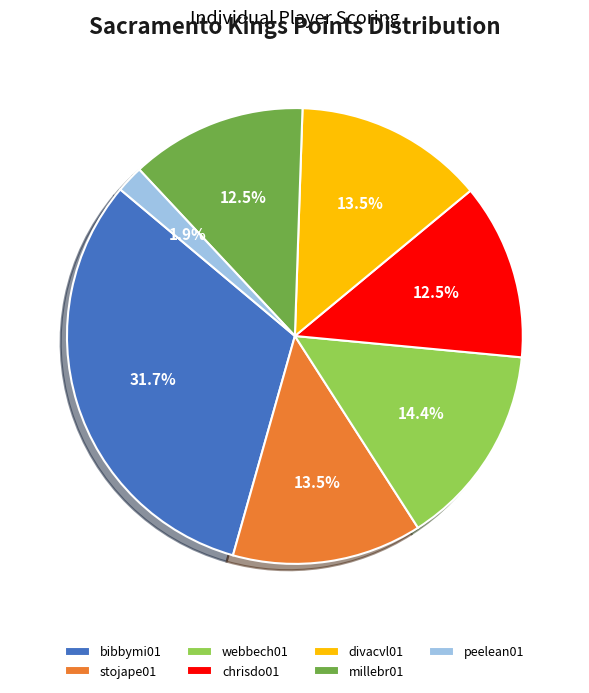

How many slices are in this pie chart?

7